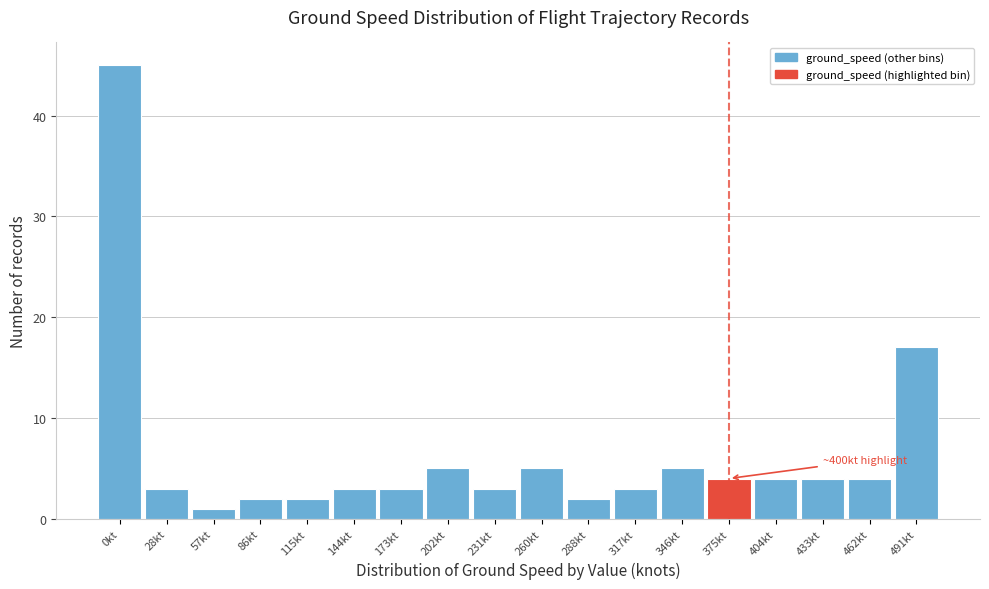

Reading right to left, extract all data points from this chart.

17	4	4	4	4	5	3	2	5	3	5	3	3	2	2	1	3	45